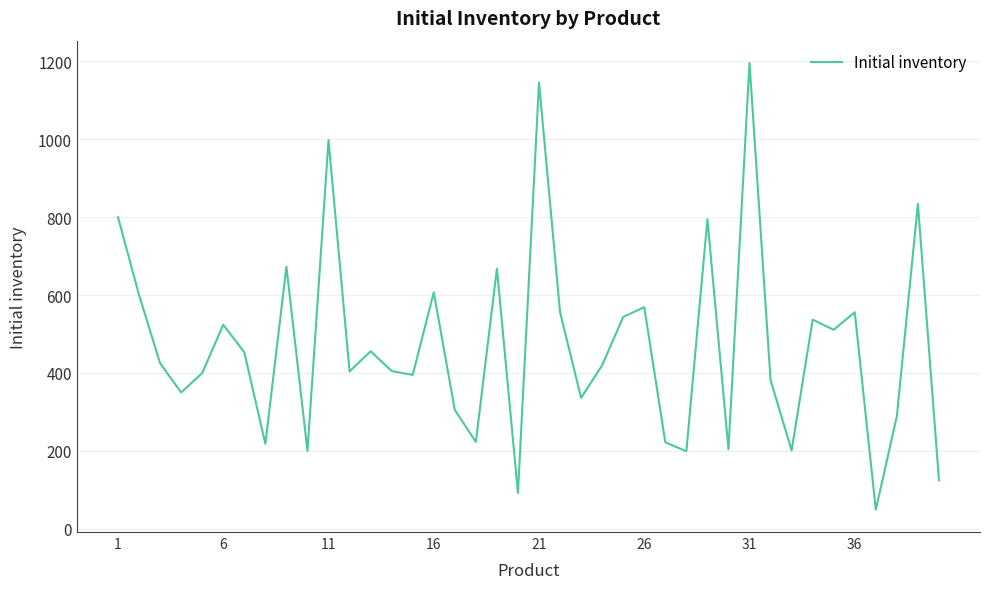

What is the smallest value displayed?

49